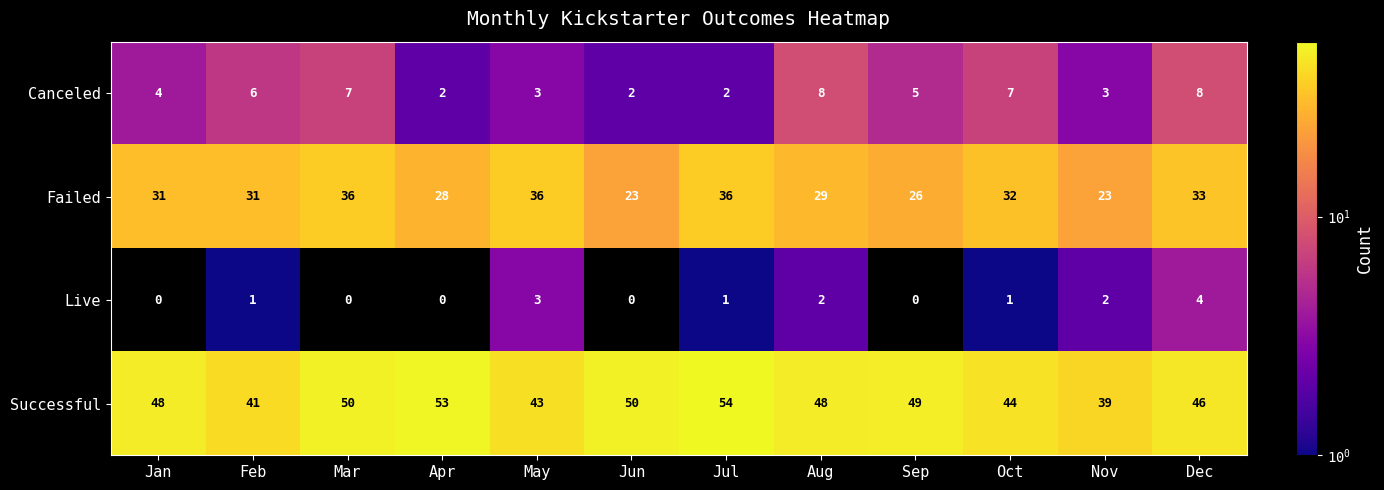

Which series changed the most between Feb and Jul?

Successful